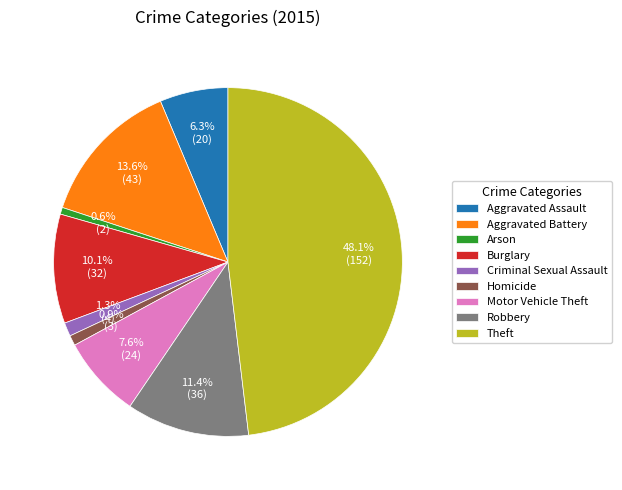

Which slice is the largest?

Theft